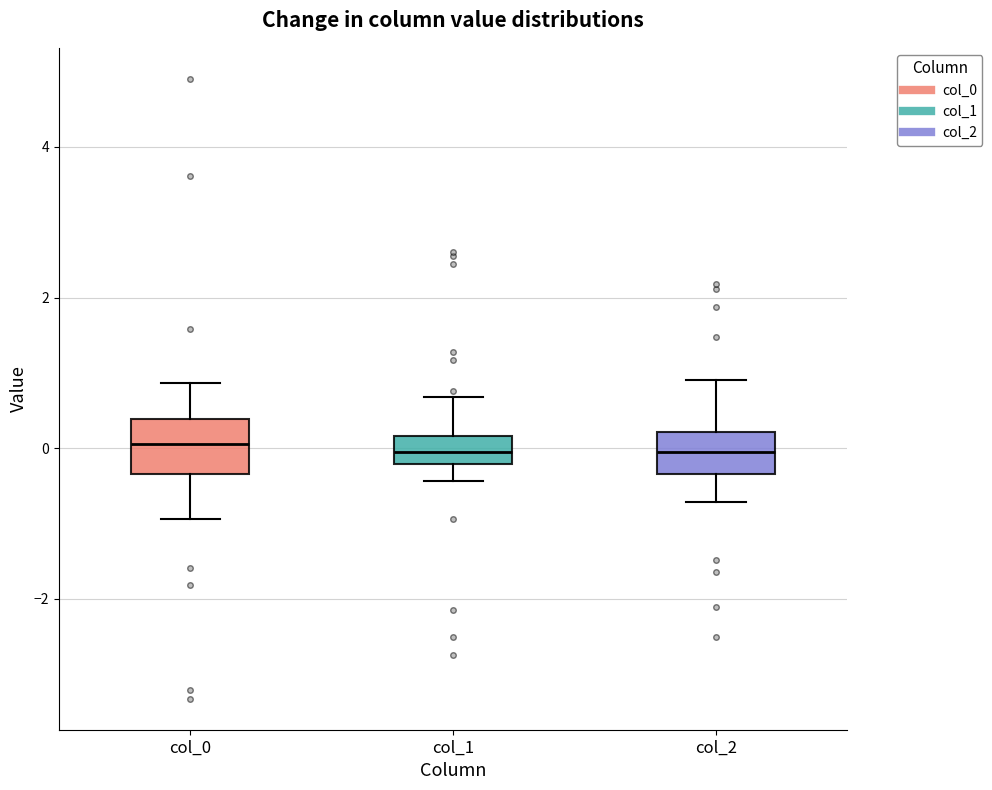

Reading left to right, transcribe this box plot: for each box, give where its median line is, the range the box spans, and where its two whiskers end, as read against the y-axis. The values are not printed on the chart, so give them approximately, as read against the axis.

col_0: median 0.0, box -0.4 to 0.4, whiskers -1.0 to 0.8
col_1: median 0.0, box -0.2 to 0.2, whiskers -0.4 to 0.6
col_2: median 0.0, box -0.4 to 0.2, whiskers -0.8 to 1.0